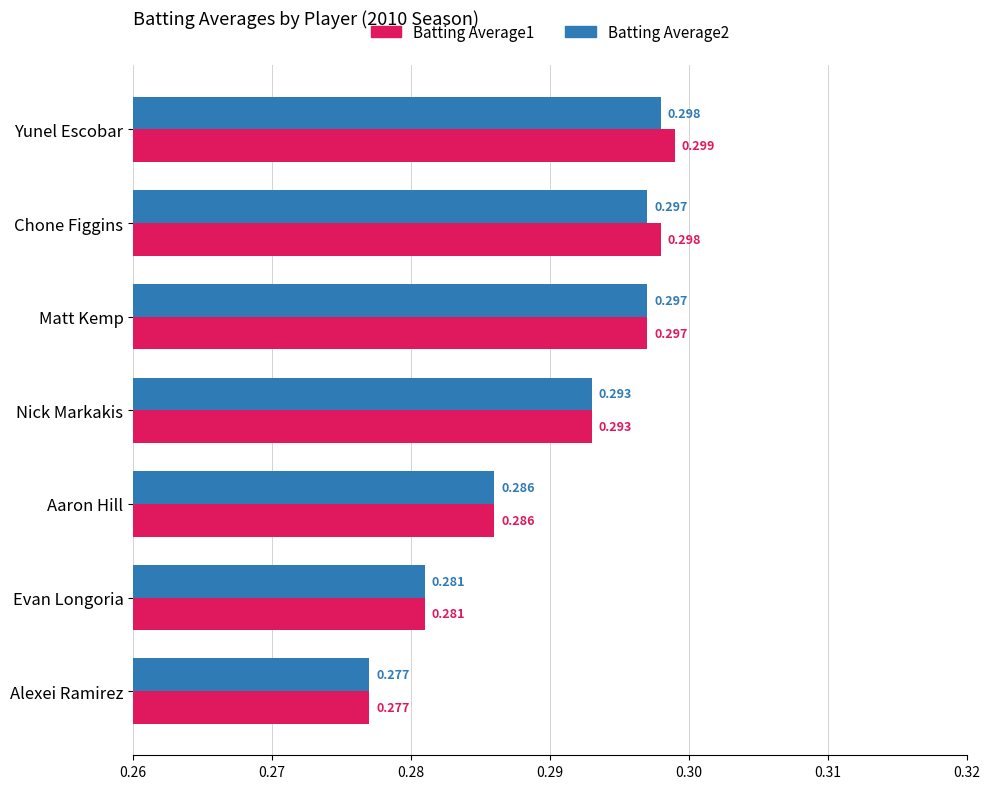

At which category does the chart reach its peak across all series?

Yunel Escobar